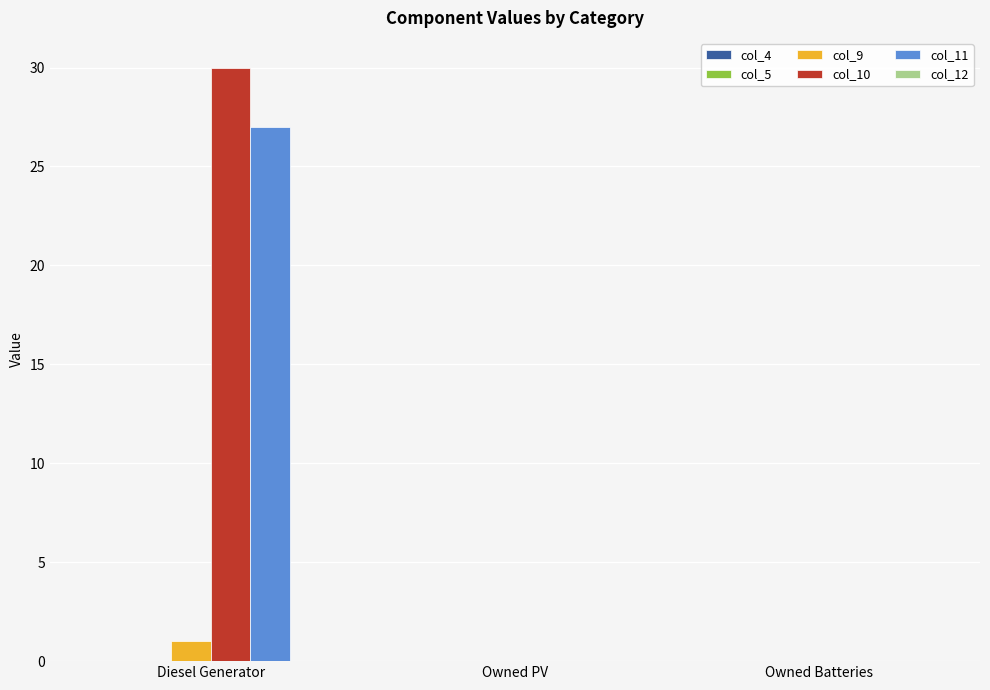

What is the highest value of the col_11 series?

27.0